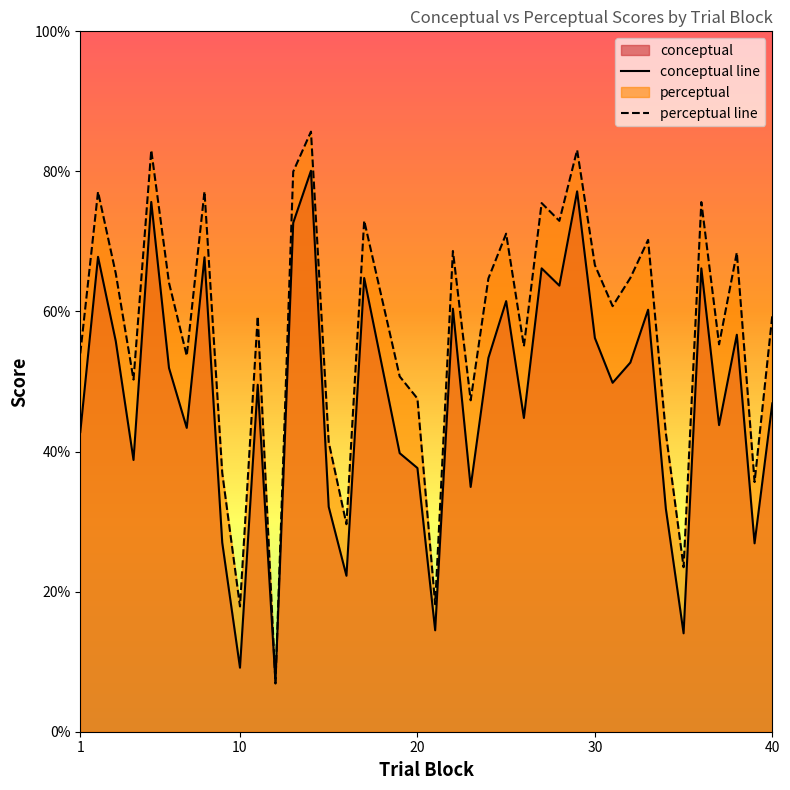

Which series has the widest spread of values?

perceptual line